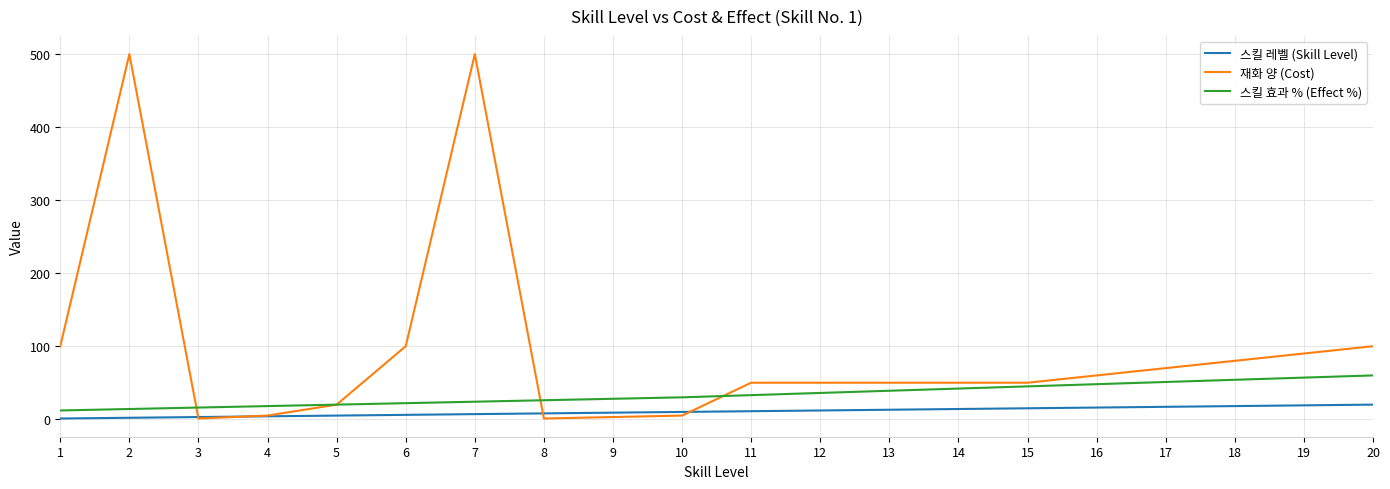

True or false: 스킬 레벨 (Skill Level) and 스킬 효과 % (Effect %) cross at least once.

False